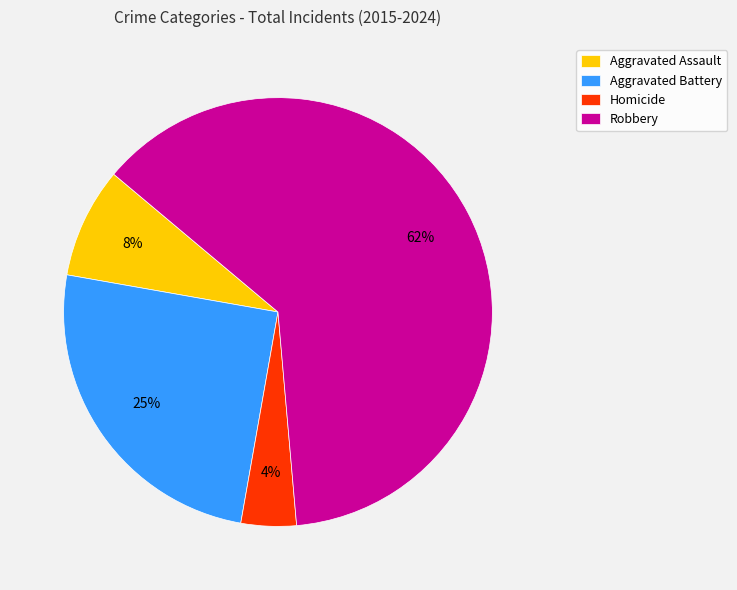

To the nearest percent, what portion does Homicide represent?

4%